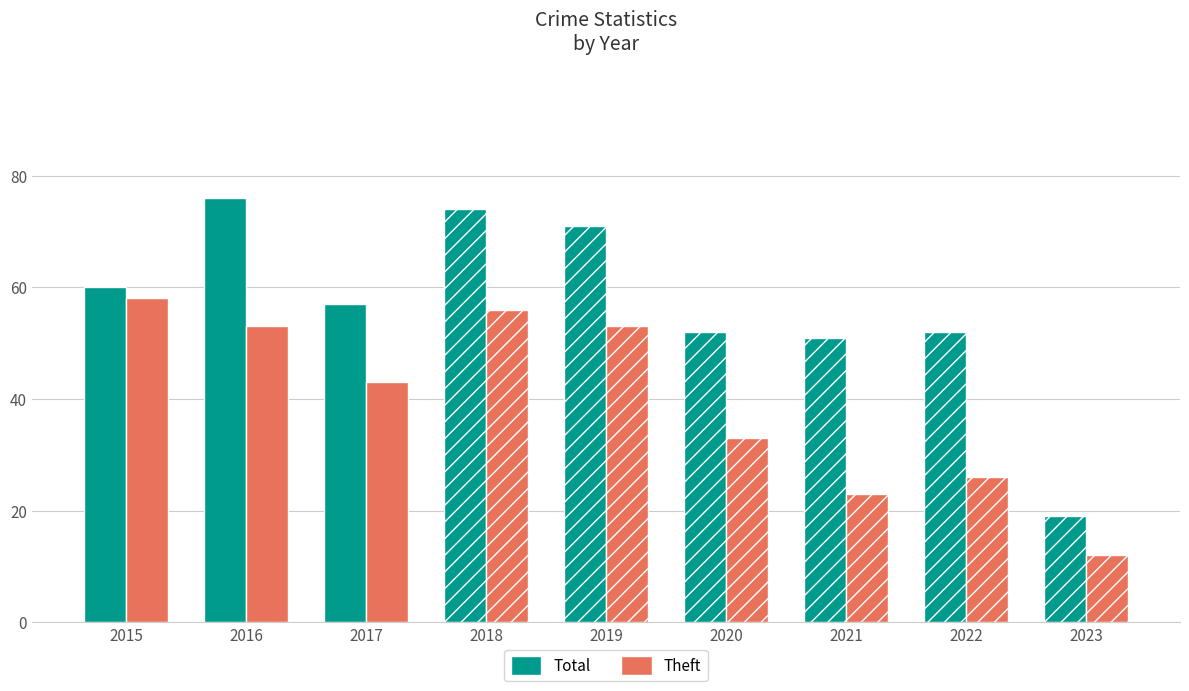

What is the spread (max minus min) of values at 2023?

7